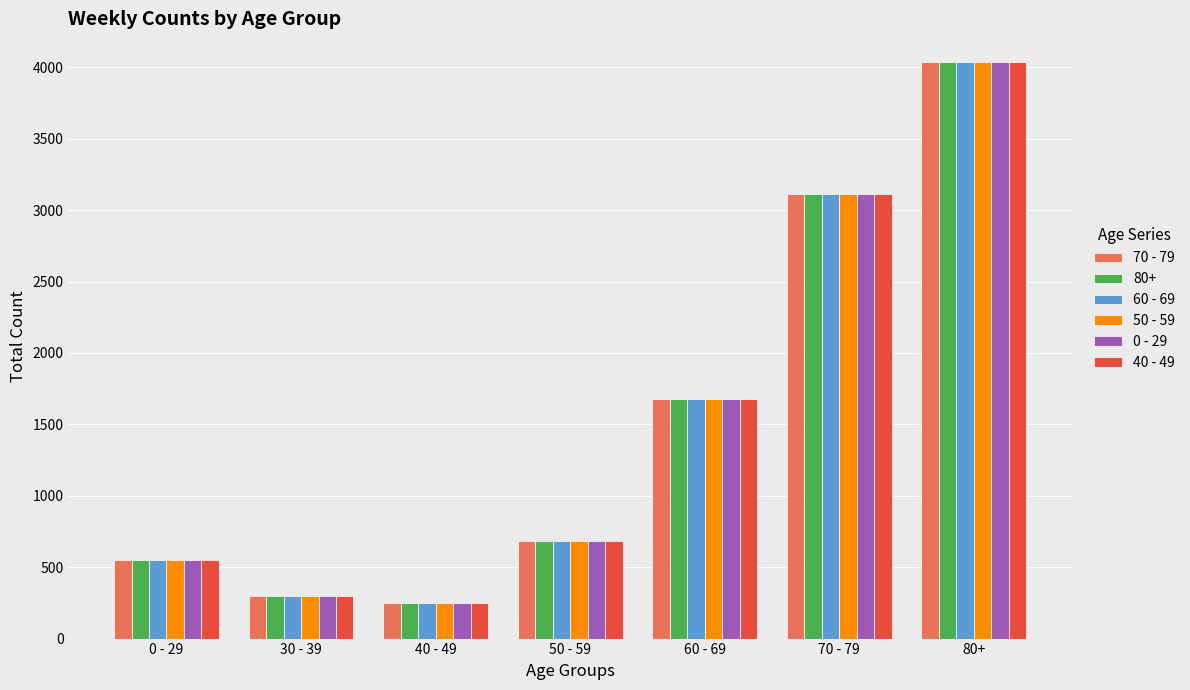

Which category has the highest value in the 50 - 59 series?

80+